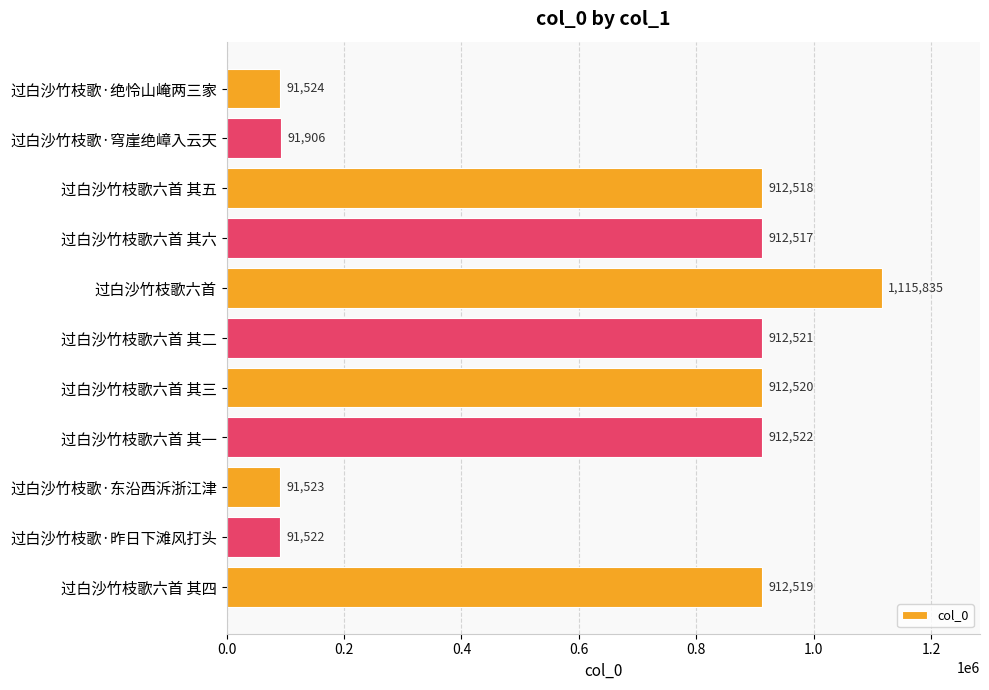

Read the value at 过白沙竹枝歌六首 其六.

912517